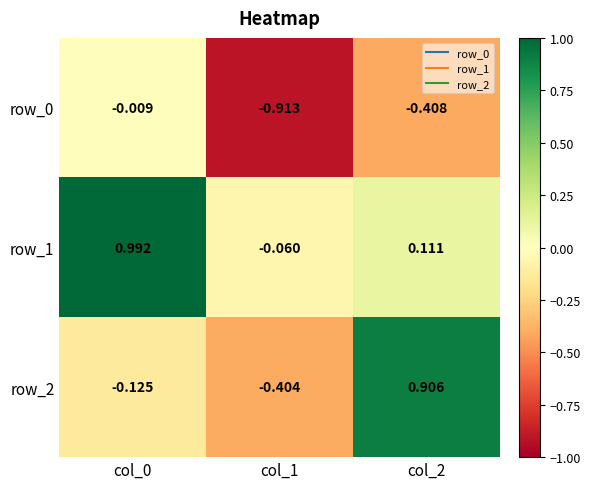

What is the difference between the maximum and minimum values in the row_2 series?

1.3